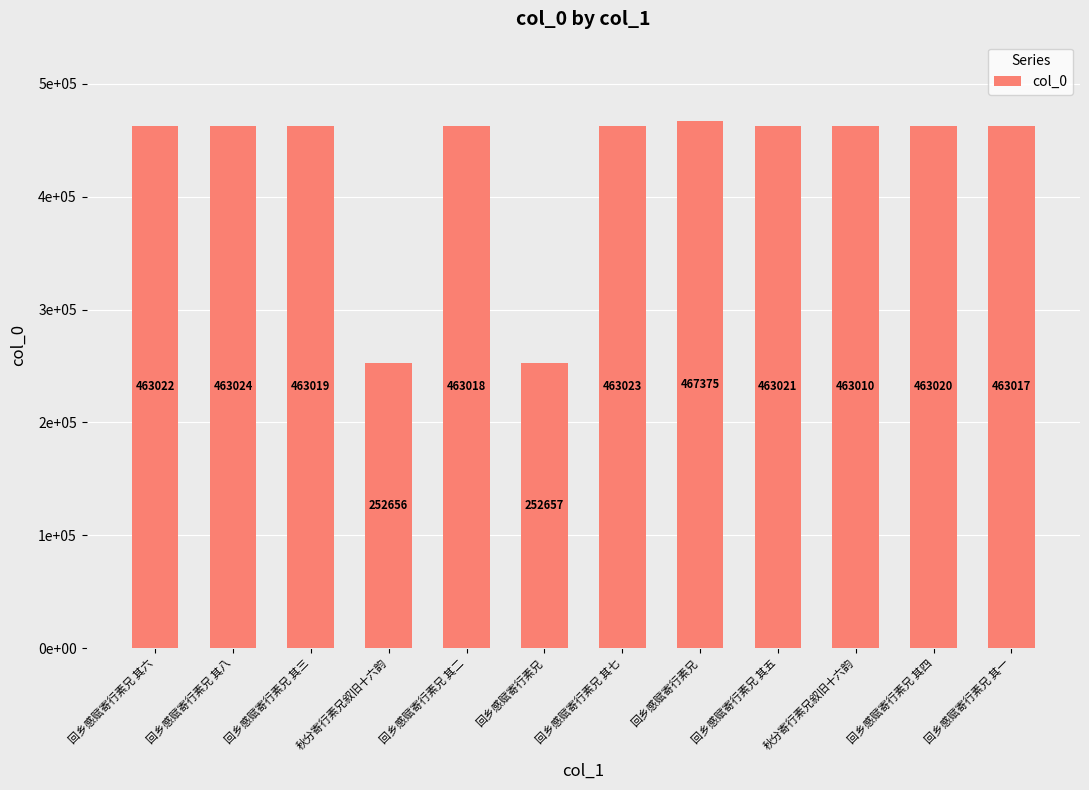

What is the approximate value at 回乡感赋寄行素兄 其七, to the nearest 100?

463000